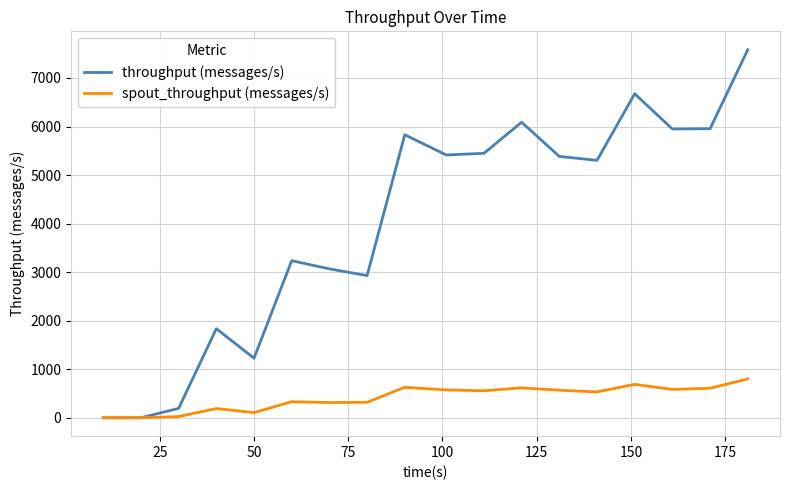

Which series has the largest total across all categories?

throughput (messages/s)